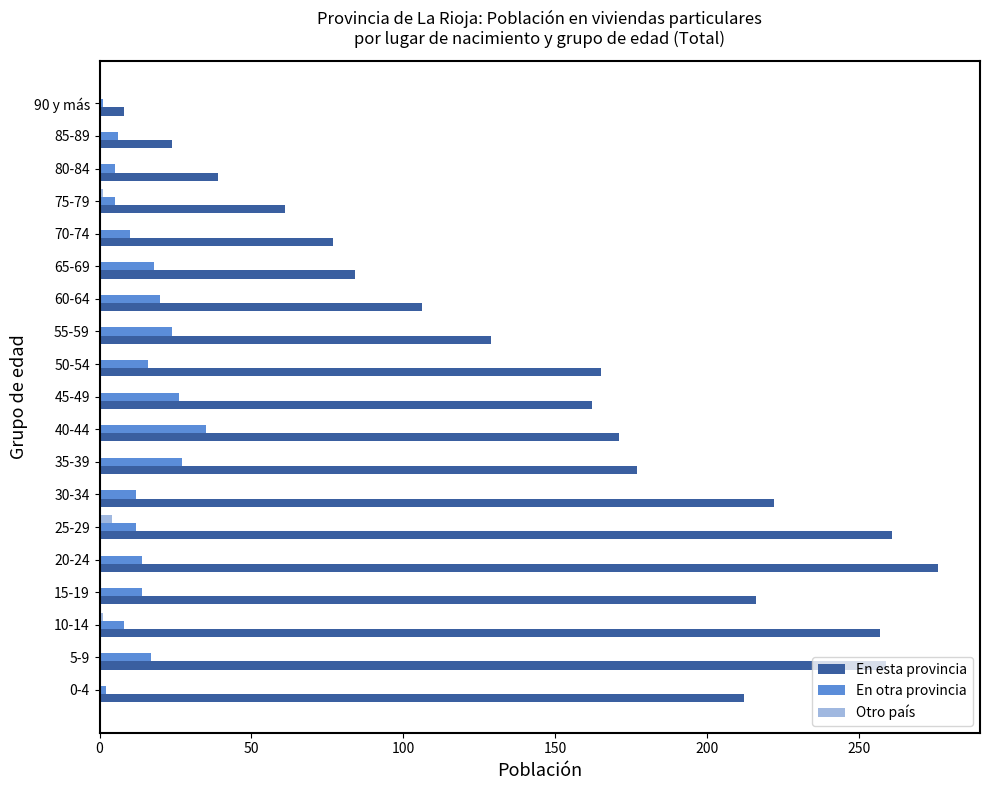

The En esta provincia series shows 162 at 45-49. True or false?

True